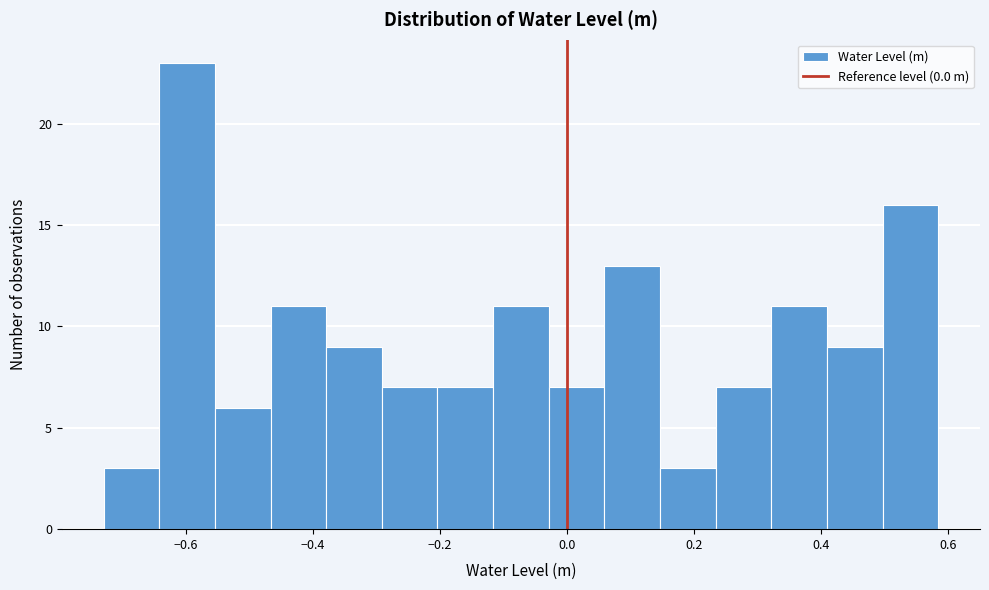

Reading left to right, list every bar in this chart as the range it spans on the x-axis followed by its height. Neither the bar edges nor the heights are printed on the chart, so give them approximately, as read against the axes.

-0.72 to -0.64: 3
-0.64 to -0.56: 23
-0.56 to -0.46: 6
-0.46 to -0.38: 11
-0.38 to -0.30: 9
-0.30 to -0.20: 7
-0.20 to -0.12: 7
-0.12 to -0.02: 11
-0.02 to 0.06: 7
0.06 to 0.14: 13
0.14 to 0.24: 3
0.24 to 0.32: 7
0.32 to 0.40: 11
0.40 to 0.50: 9
0.50 to 0.58: 16